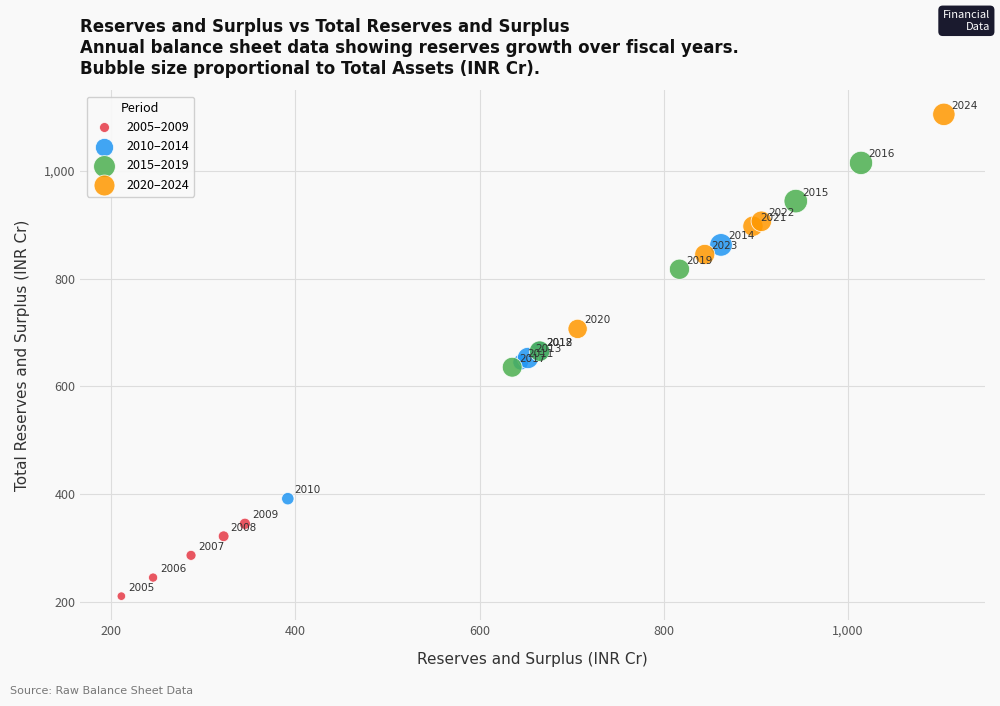

Which series contains the highest Y value?

2020–2024